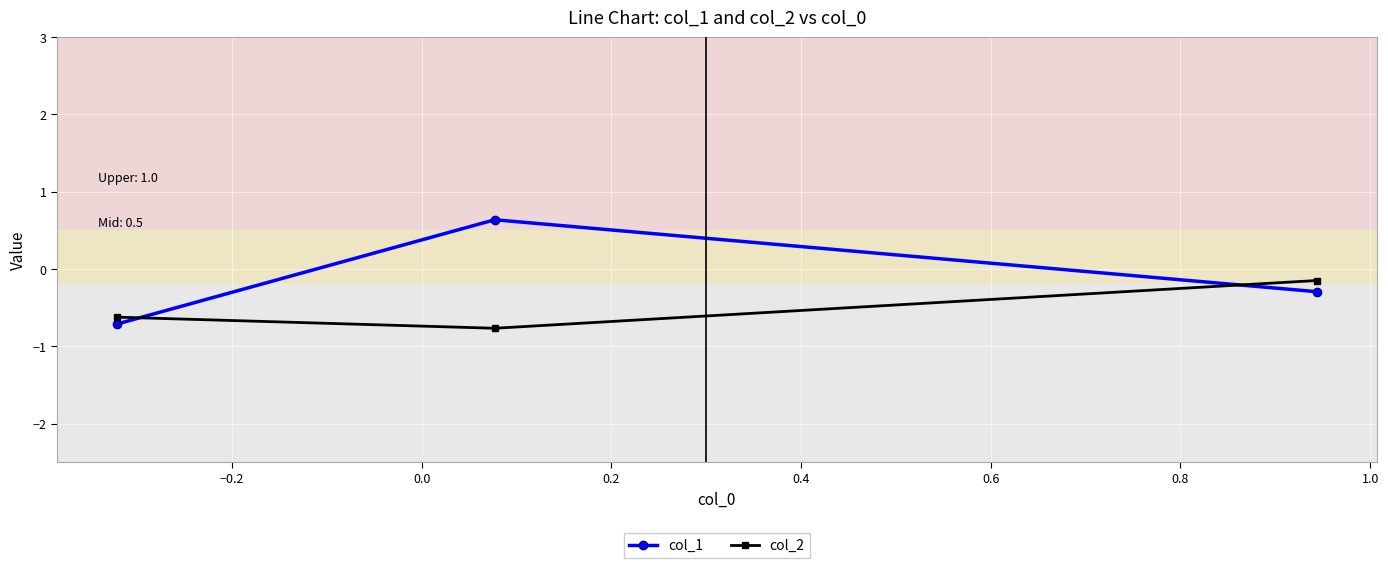

Does the chart have visible grid lines?

Yes